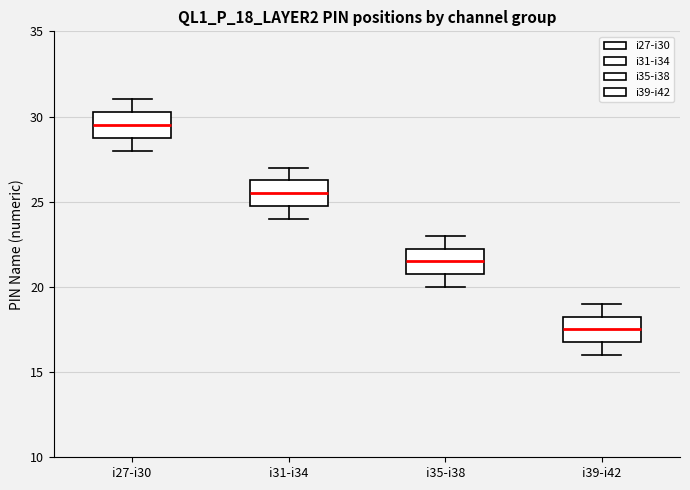

Where is the lower edge of the box for i39-i42 on the y-axis? The values are not printed on the chart, so give them approximately, as read against the axis.

17.0